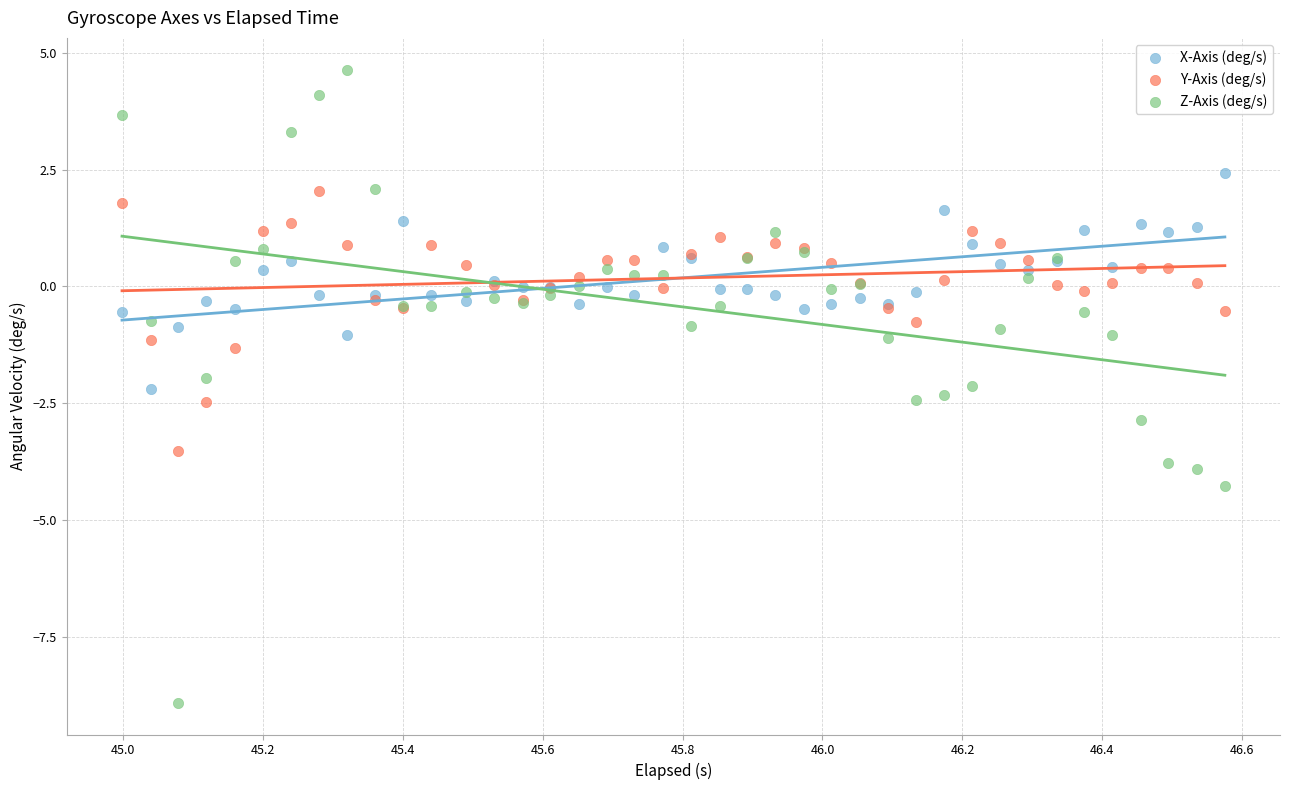

Which series reaches the minimum Y coordinate?

Z-Axis (deg/s)